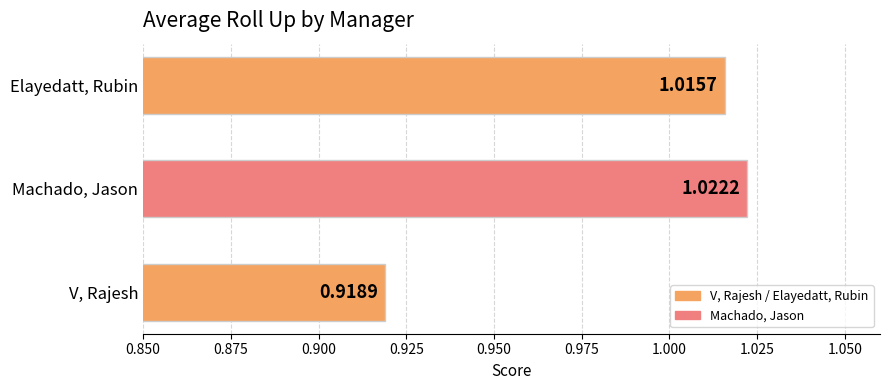

Which label corresponds to the largest value in the chart?

Machado, Jason